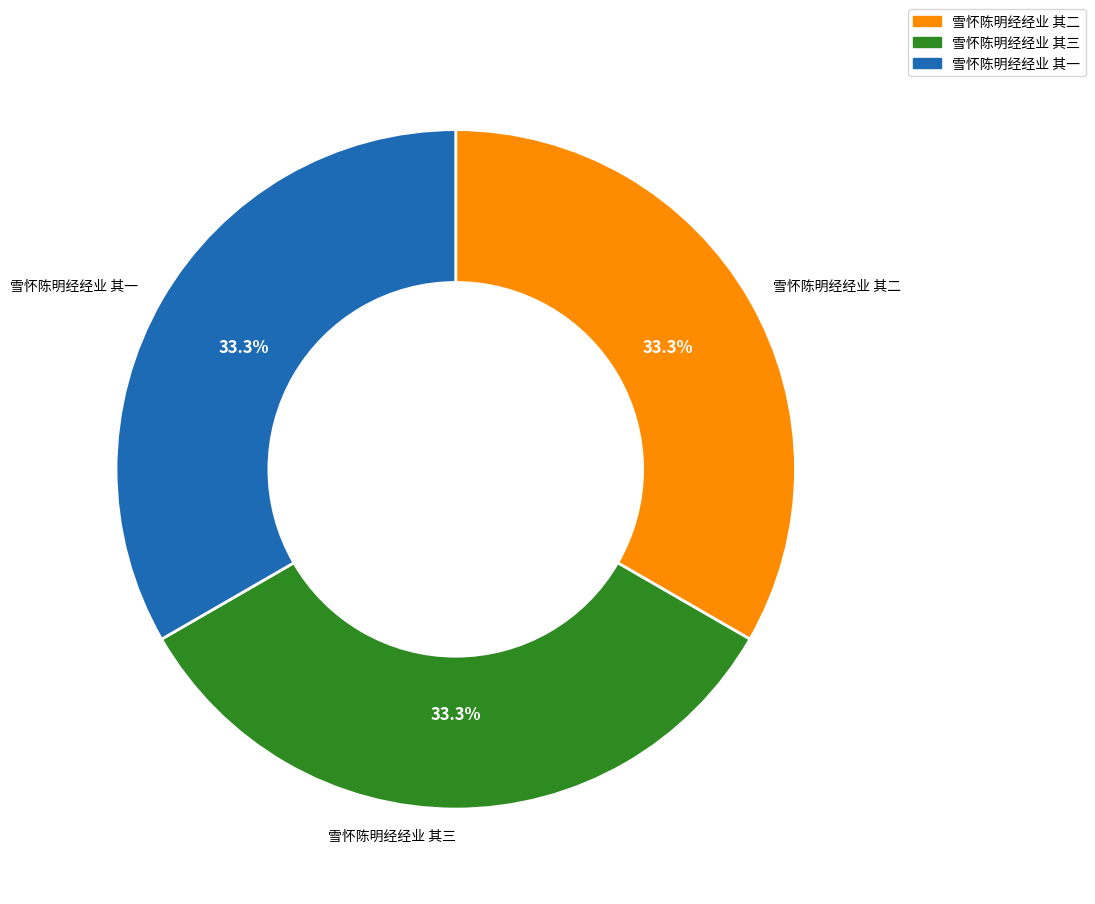

The 雪怀陈明经经业 其一 slice represents 33% of the pie. True or false?

True